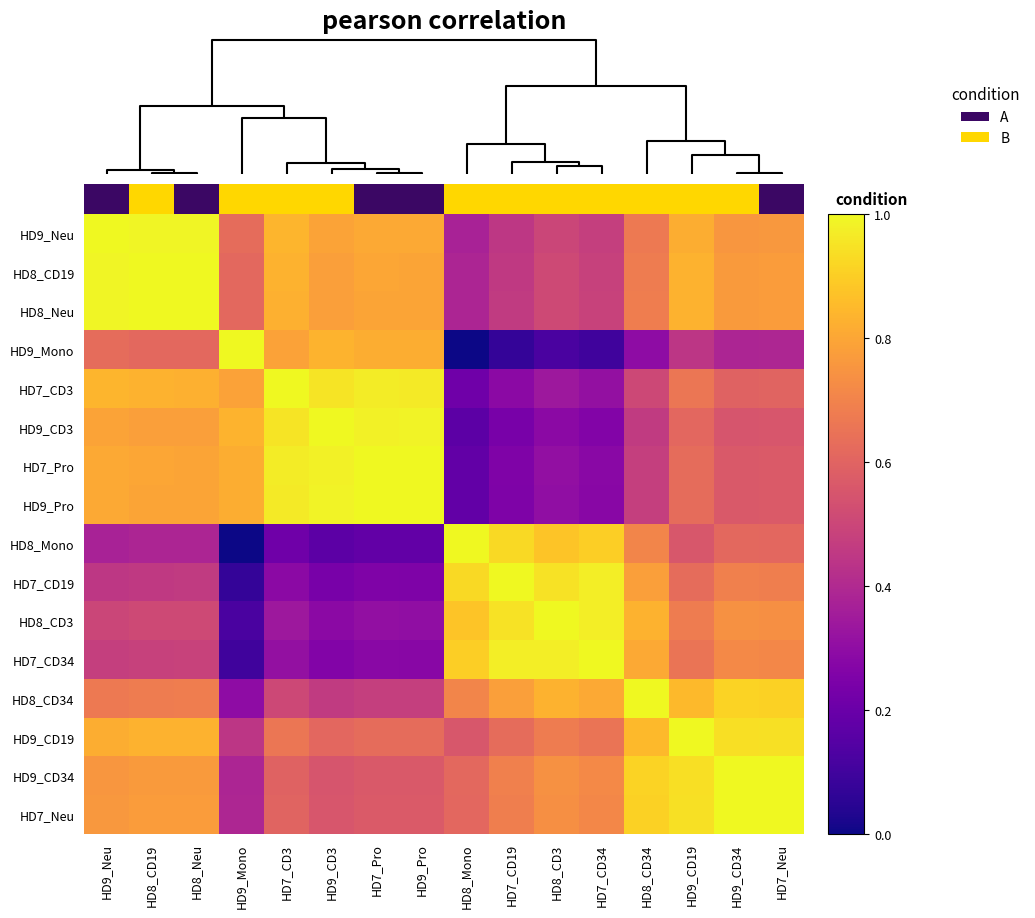

What is the total value across all series at HD7_Pro?

10.4